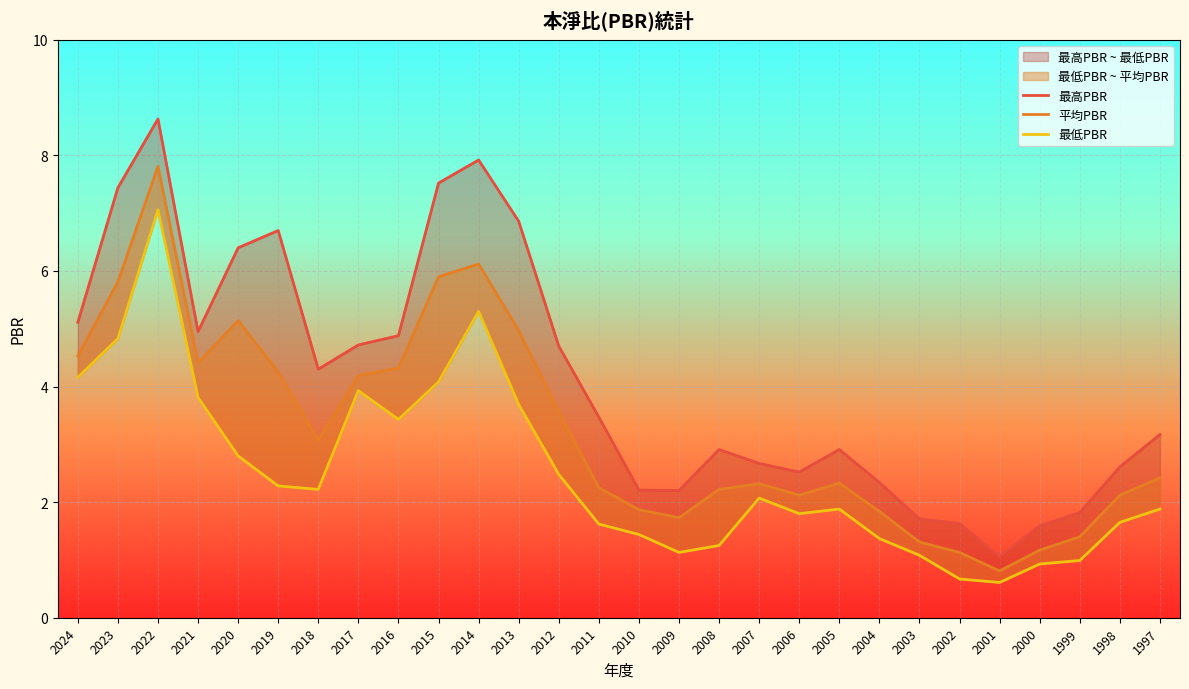

Between 2013 and 2004, which is larger?

2013